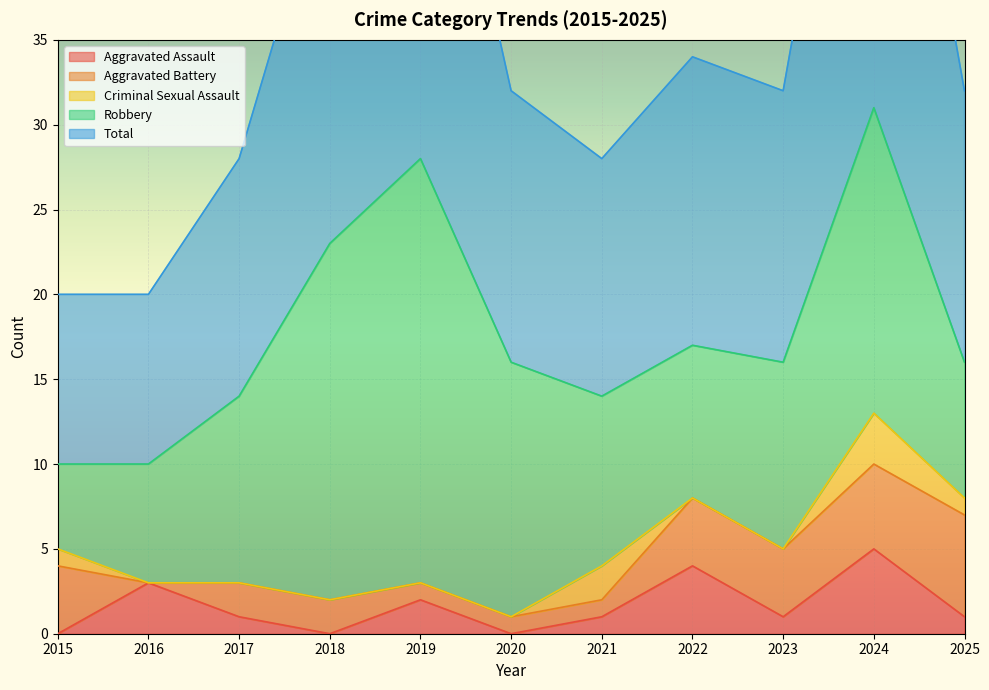

At which category does Aggravated Battery reach its first local valley?

2016